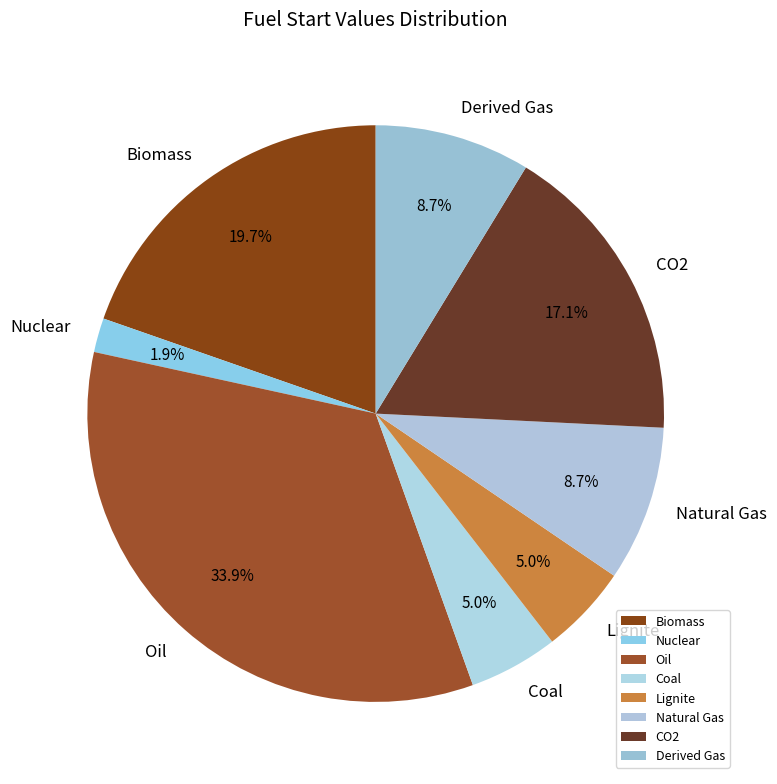

To the nearest percent, what is the combined percentage of CO2 and Lignite?

22%